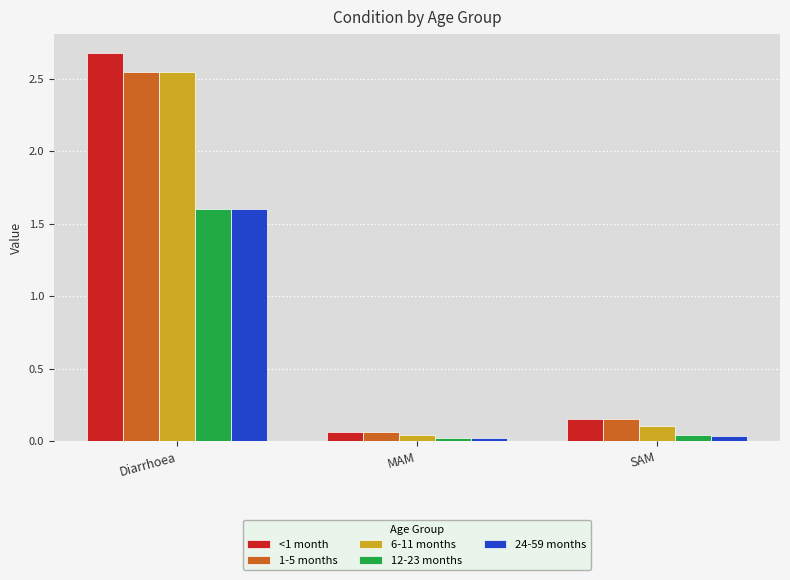

How many bars are there in each group?

5